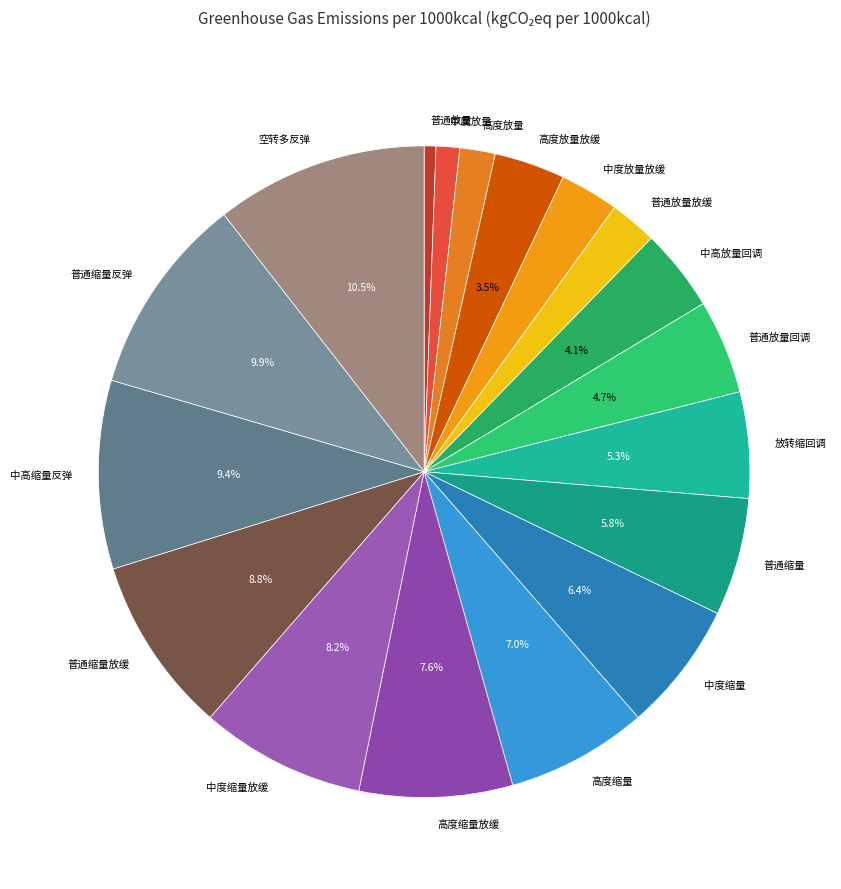

Which category has the smallest portion of the pie?

普通放量